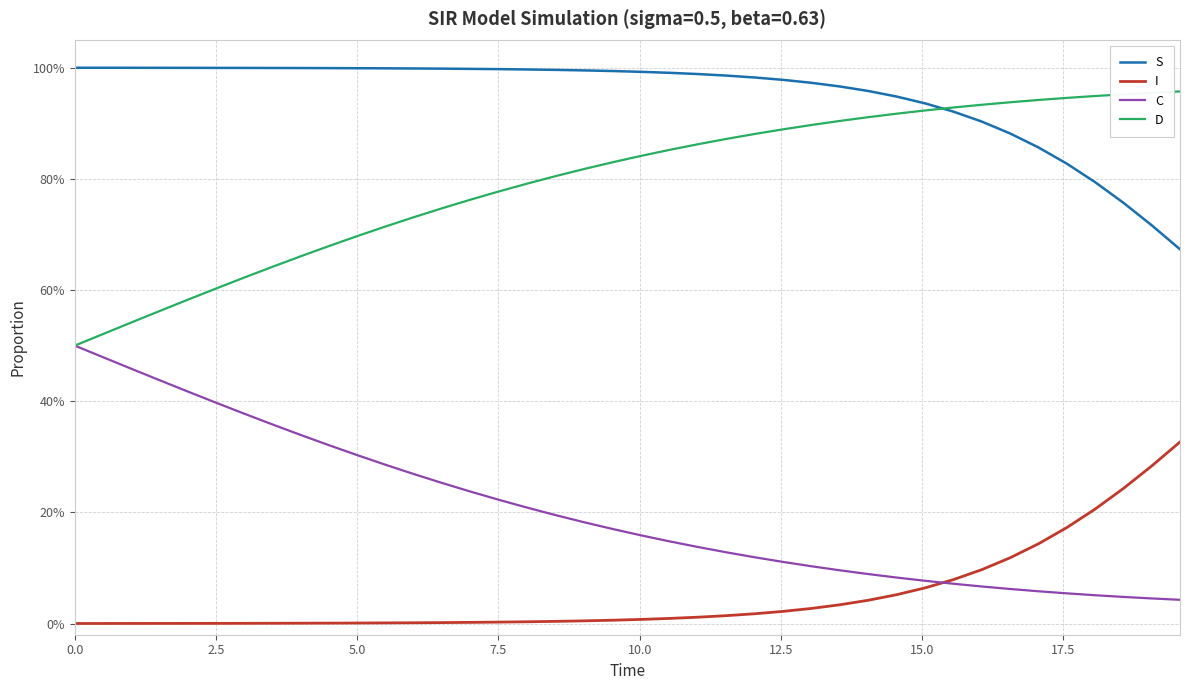

What is the value of the S point at the 11th from the left?

1.0